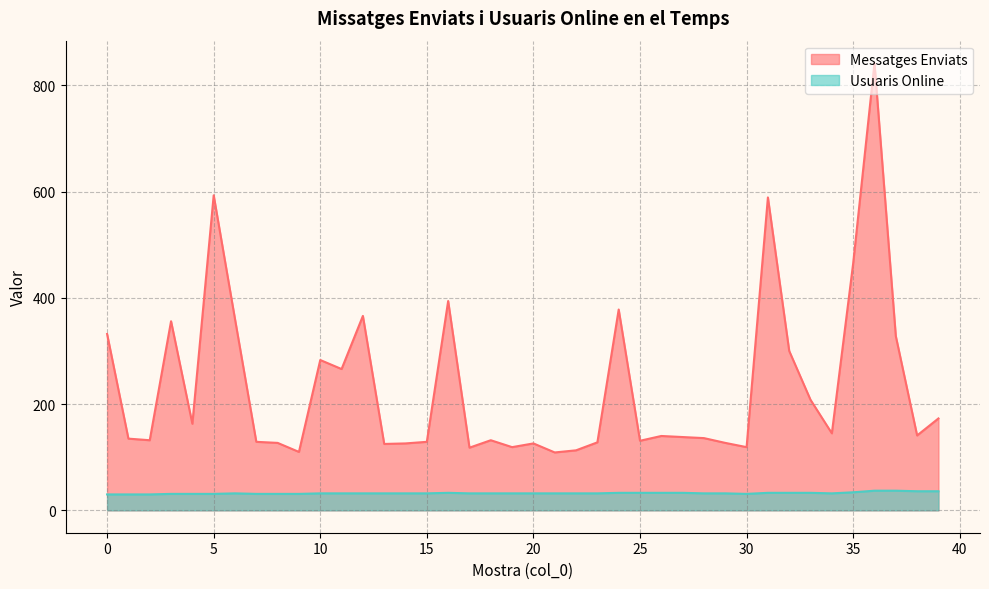

Rank the series by their average value, from lowest to highest.

Usuaris Online, Messatges Enviats